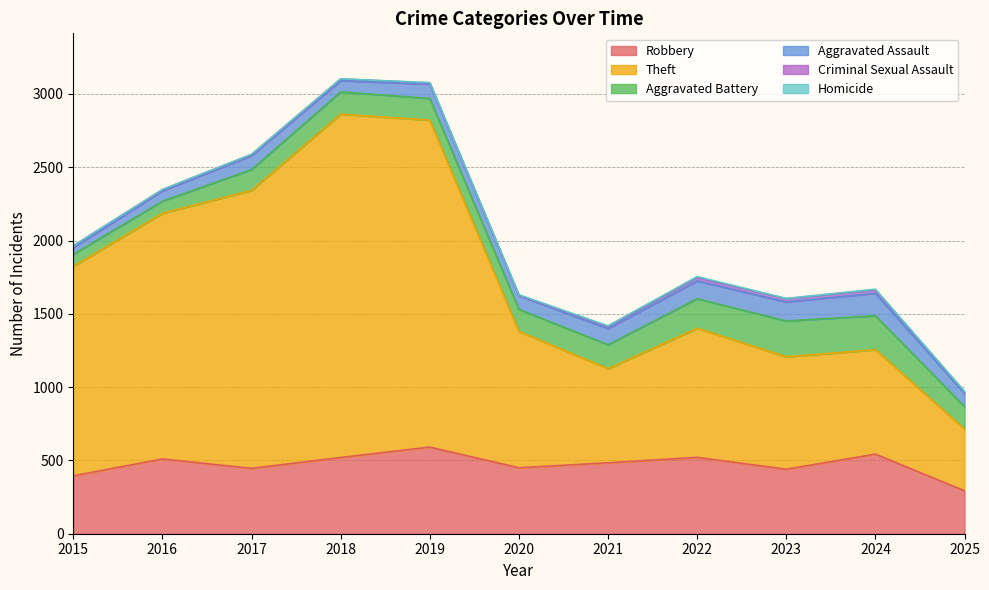

Is it true that Homicide equals 3 at 2025?

True